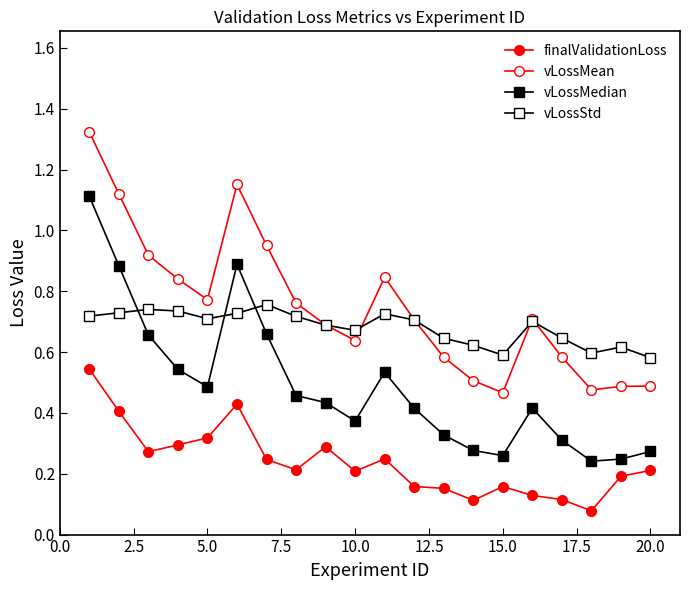

How many interior local valleys does the vLossMean series have?

4